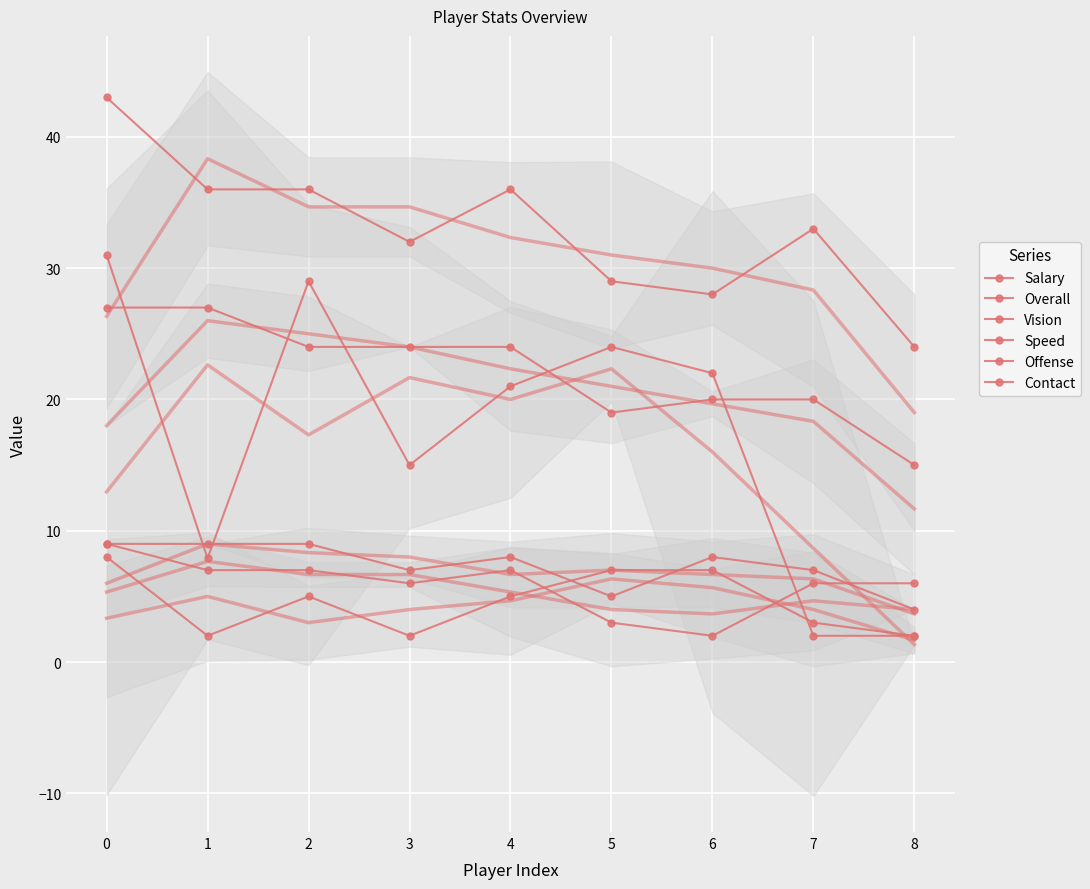

The Overall series shows 36.0 at 1. True or false?

True